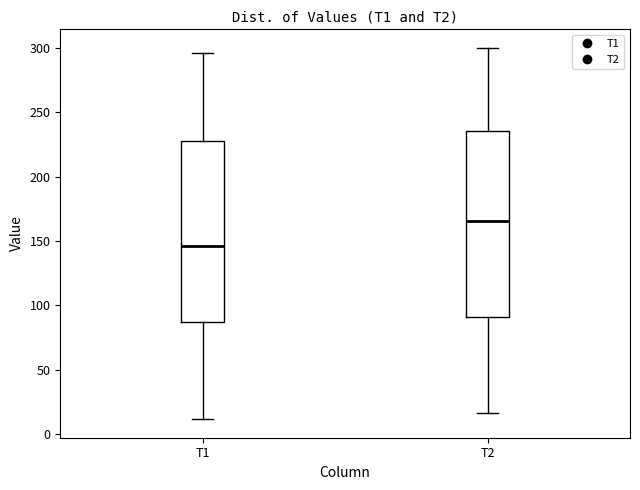

Where does the lower whisker of the box for T1 end on the y-axis? The values are not printed on the chart, so give them approximately, as read against the axis.

10